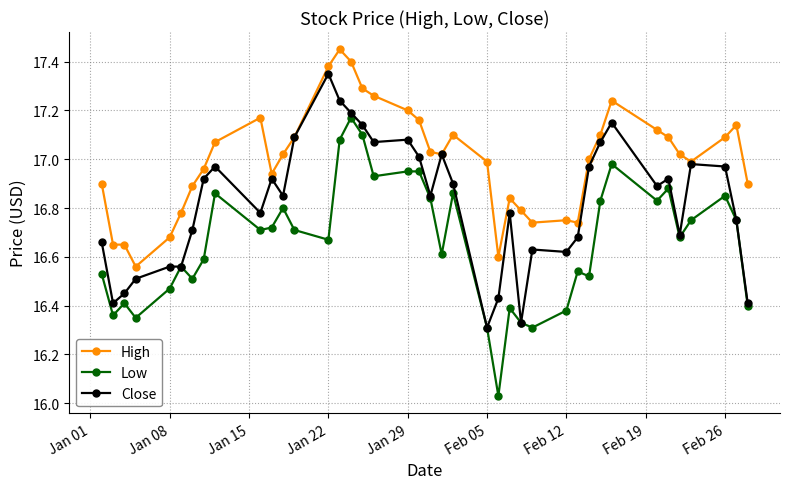

Which series has the largest total across all categories?

High